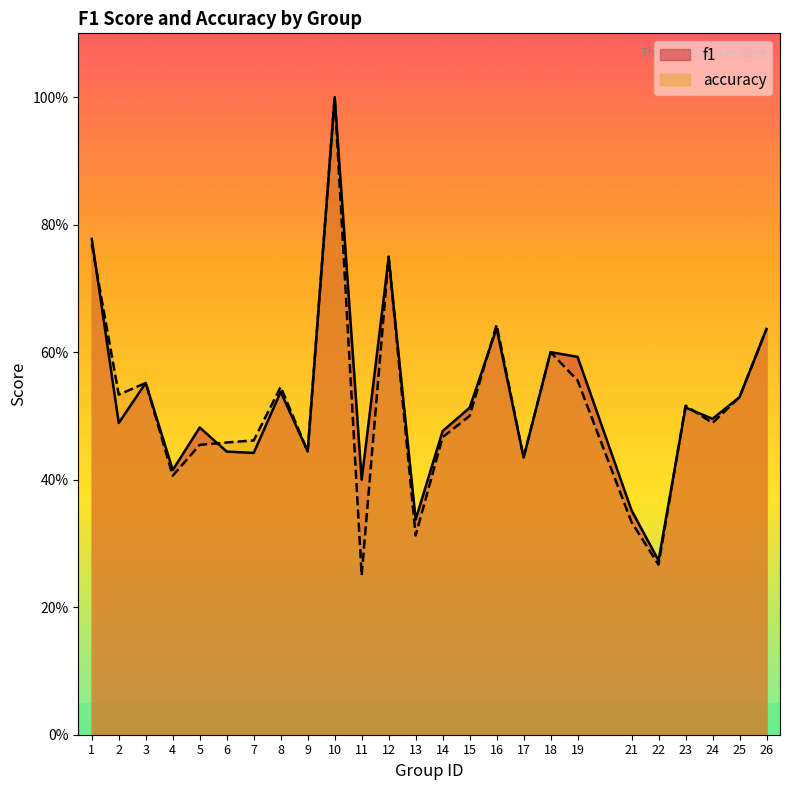

True or false: accuracy has a value of 0.7 at 5.

False